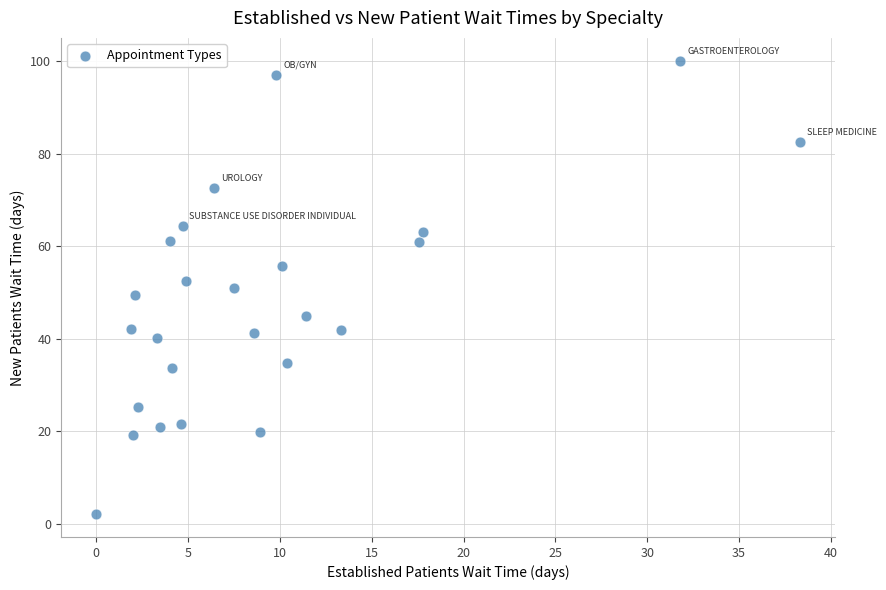

What is the range of X values (max minus min)?

38.3